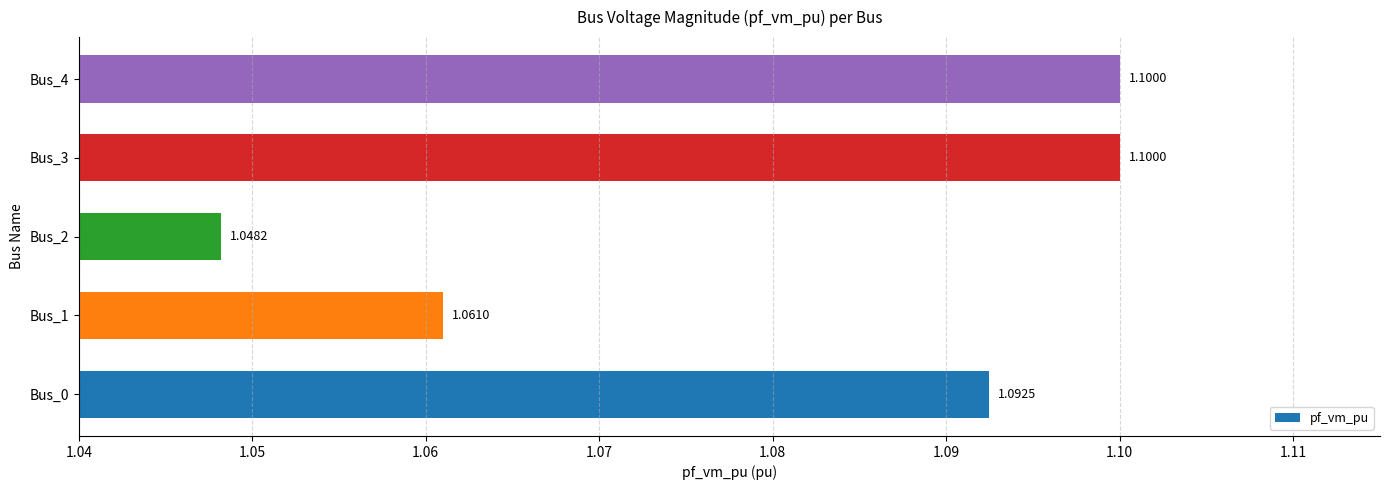

Which has a higher value, Bus_2 or Bus_1?

Bus_1